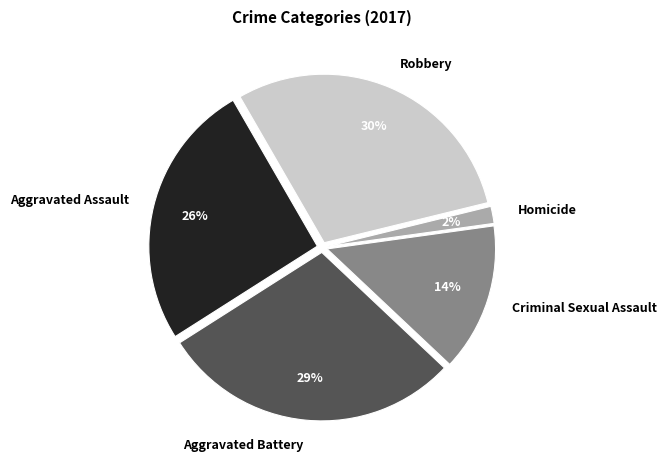

To the nearest percent, what is the difference between the Robbery and Aggravated Assault slice percentages?

4%